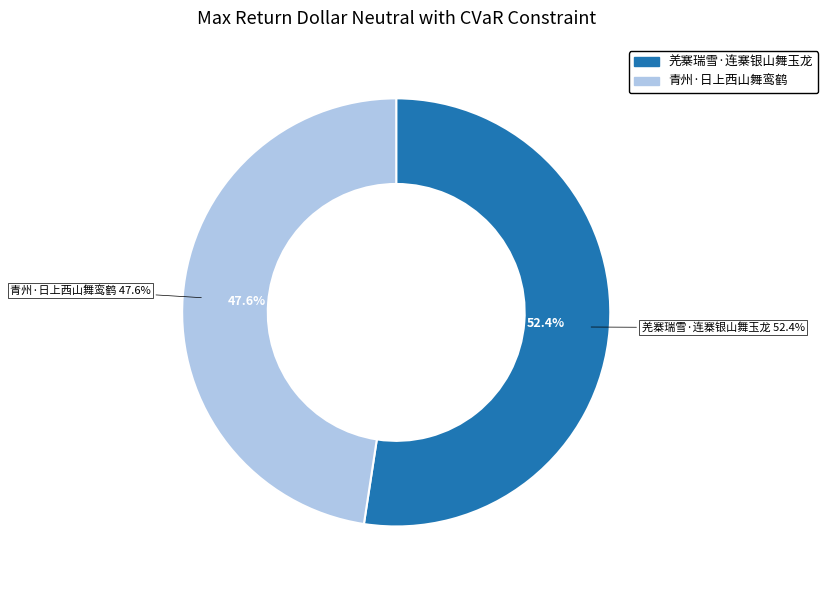

True or false: 青州·日上西山舞鸾鹤 accounts for 48% of the total.

True